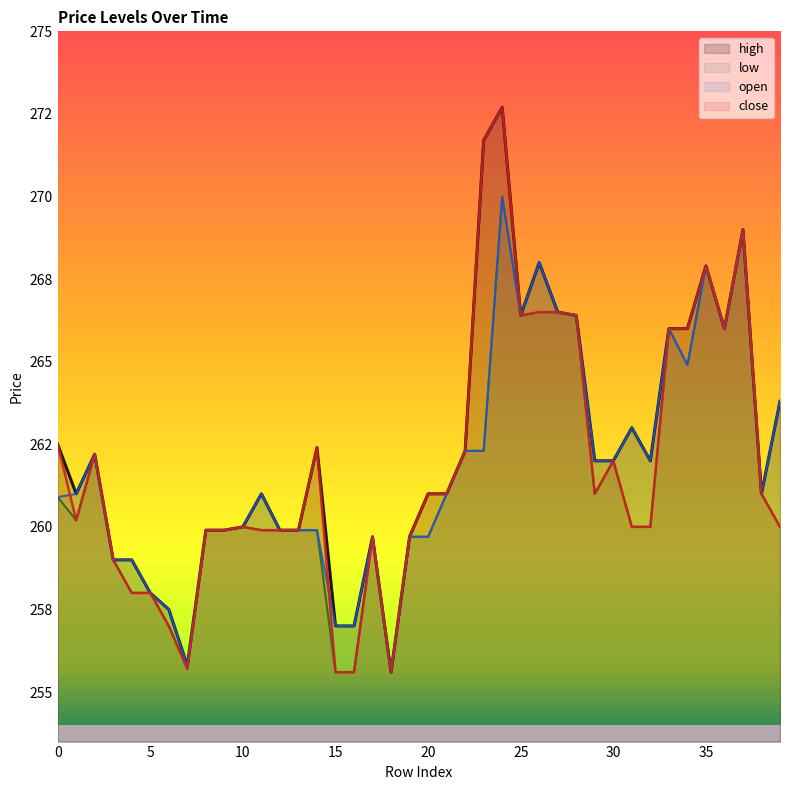

Does the chart display data point markers on the line(s)?

No